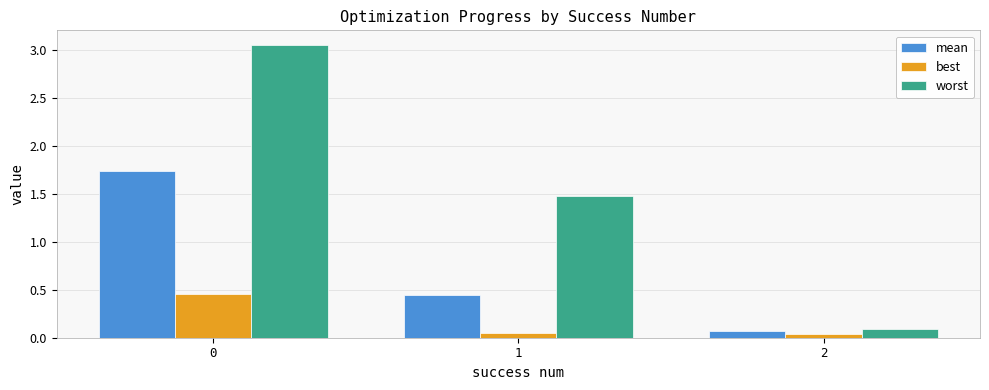

Rank the series by their maximum value, from highest to lowest.

worst, mean, best